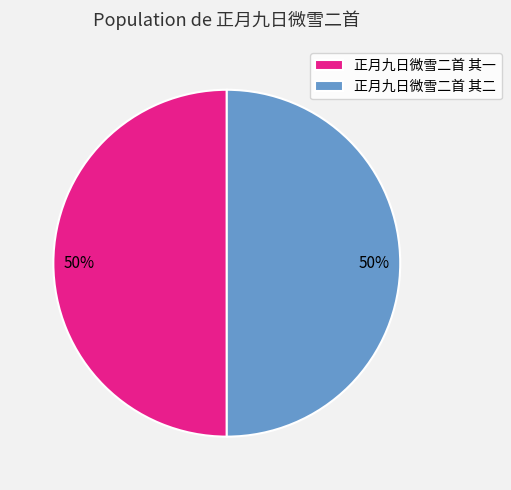

What is the ratio of the value at 正月九日微雪二首 其二 to the value at 正月九日微雪二首 其一?

1.0